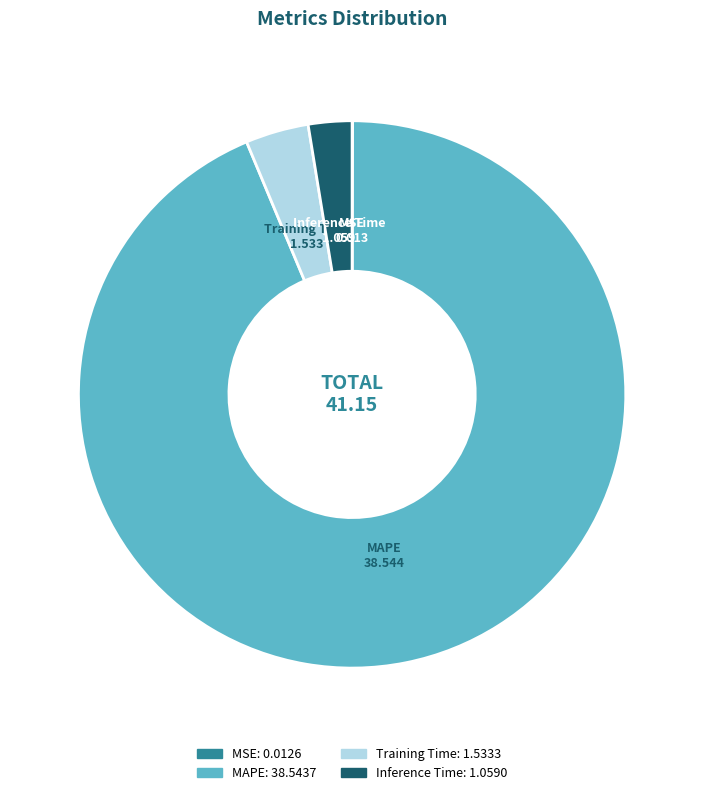

The Training Time slice represents 4% of the pie. True or false?

True